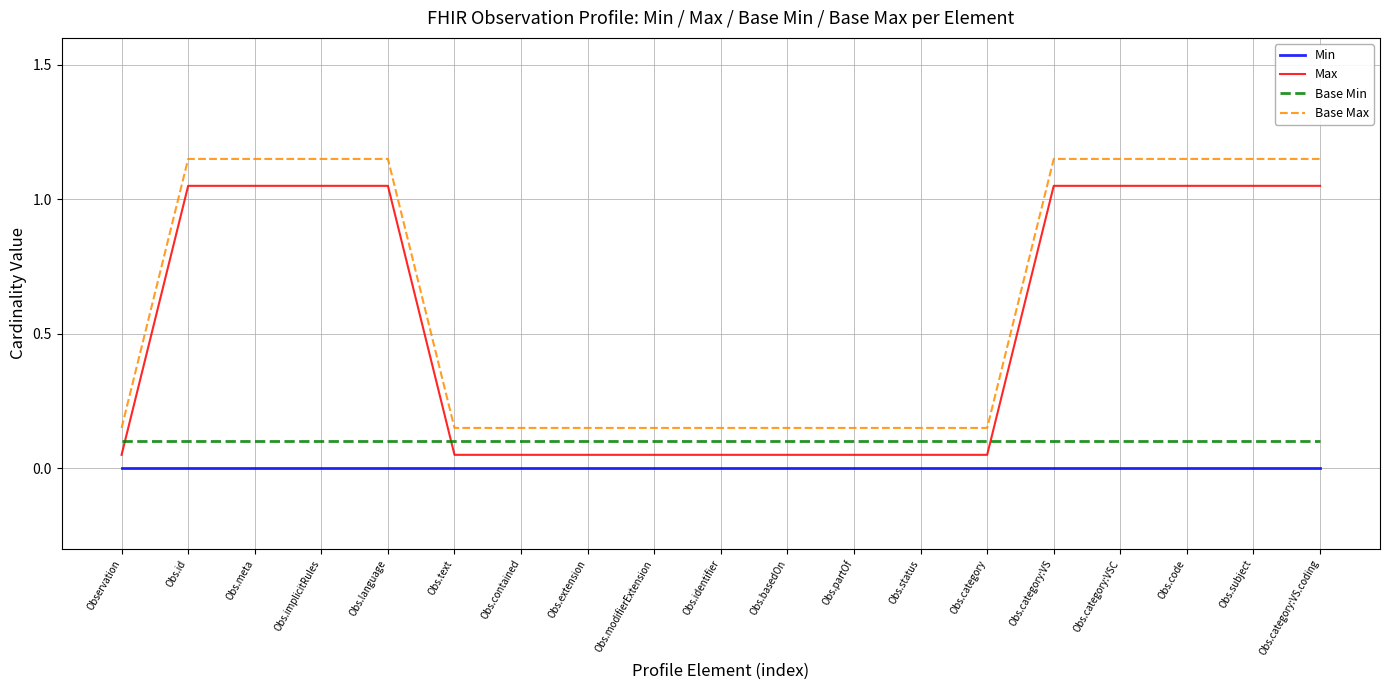

What is the difference between the highest and lowest values at Obs.id?

1.1